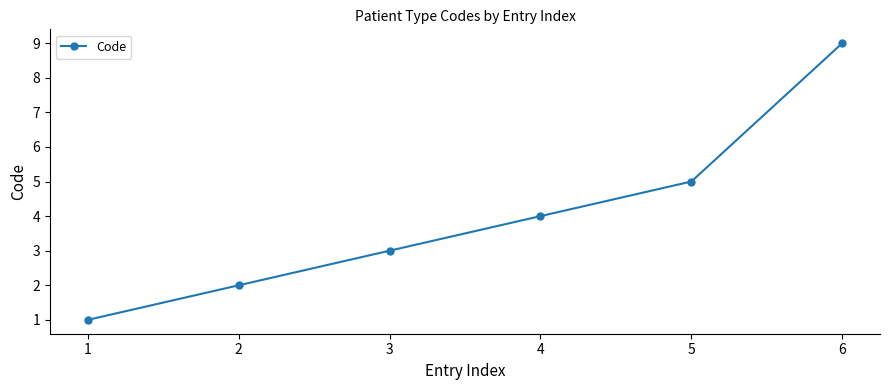

Is it true that the value at 3 is 5?

False